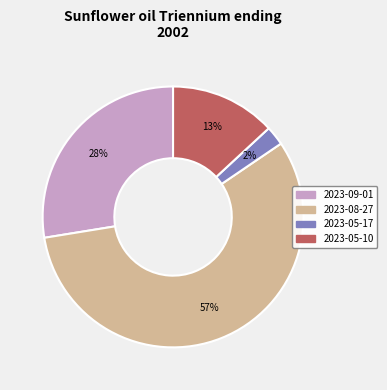

To the nearest percent, what is the difference between the largest and smallest slice percentages?

55%